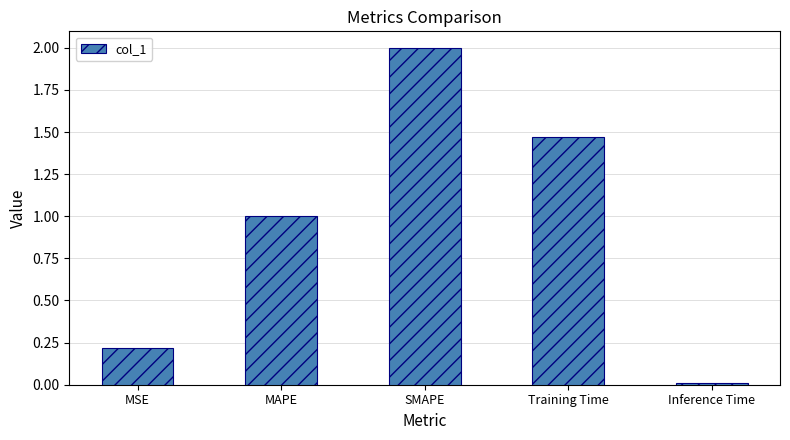

What is the value of the 1st bar from the left?

0.2